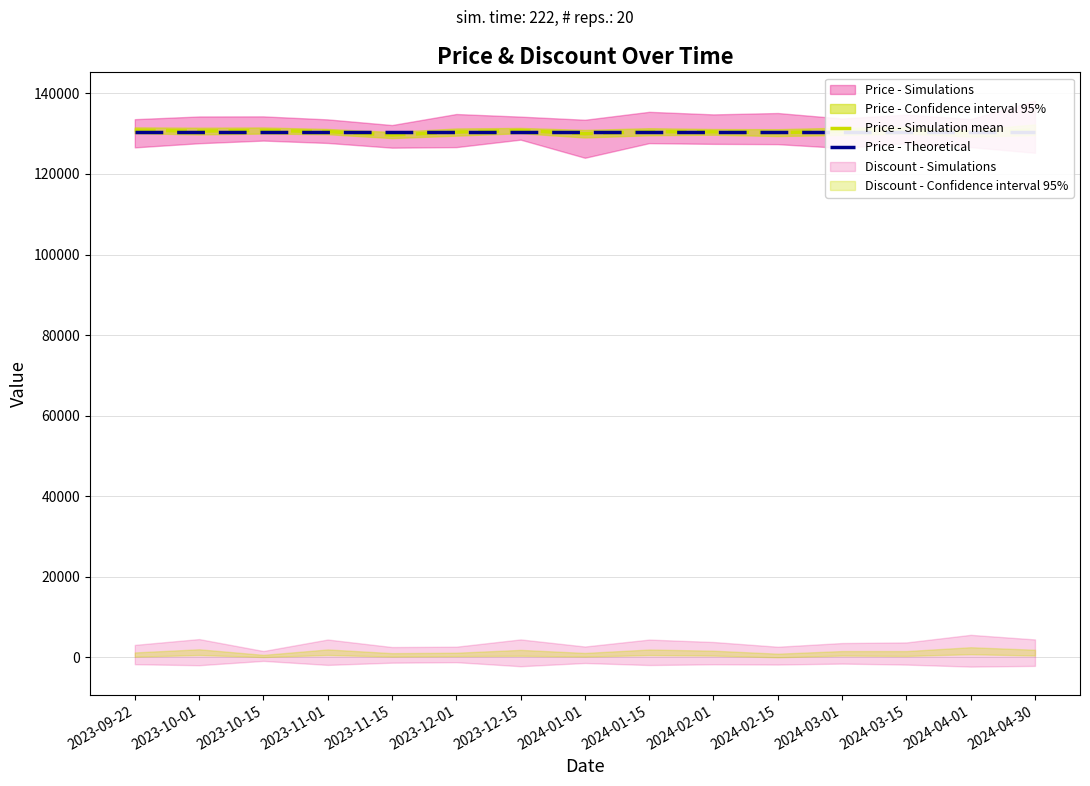

What is the maximum value shown in the chart?

130980.6